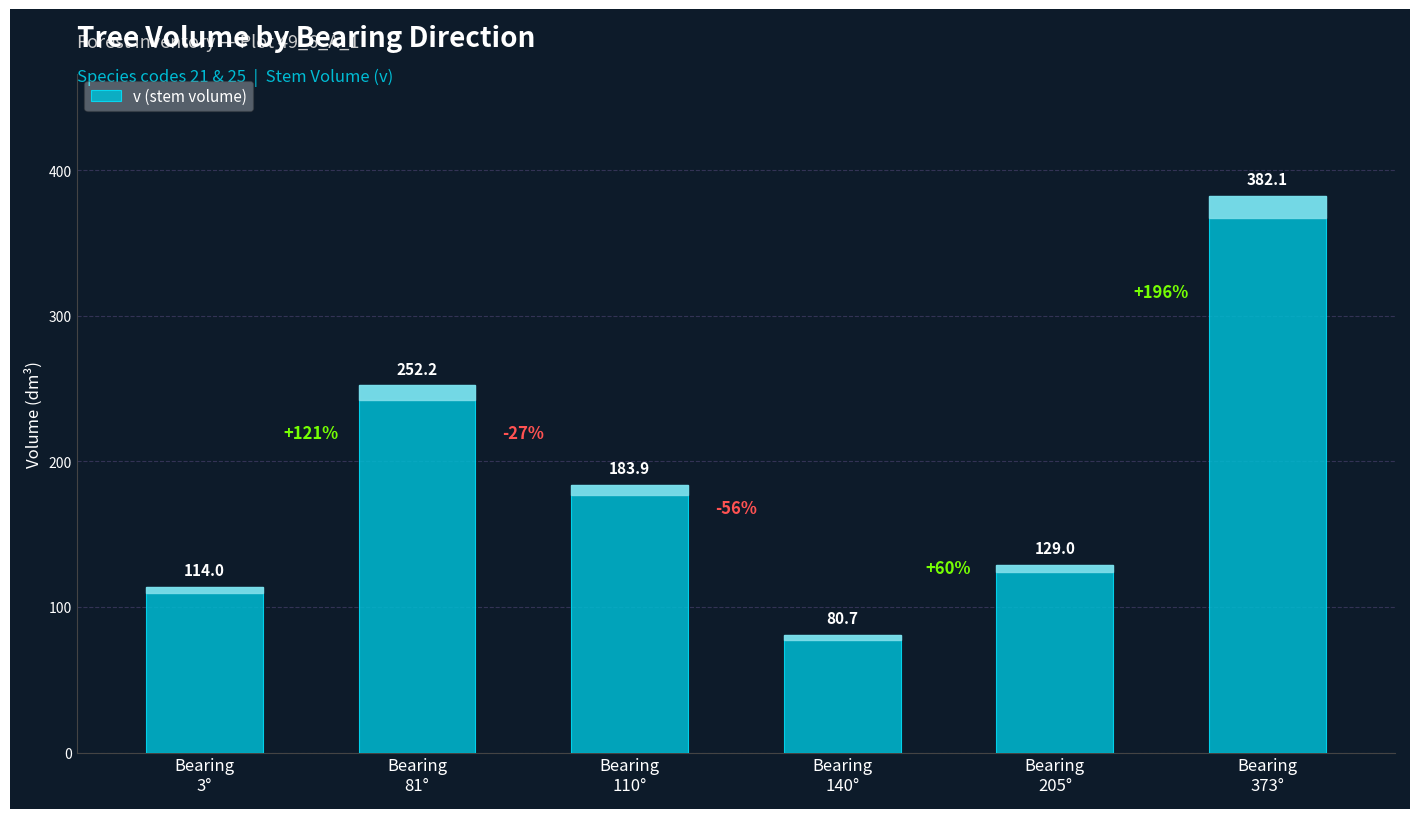

At which label is the value closest to 231?

Bearing
81°